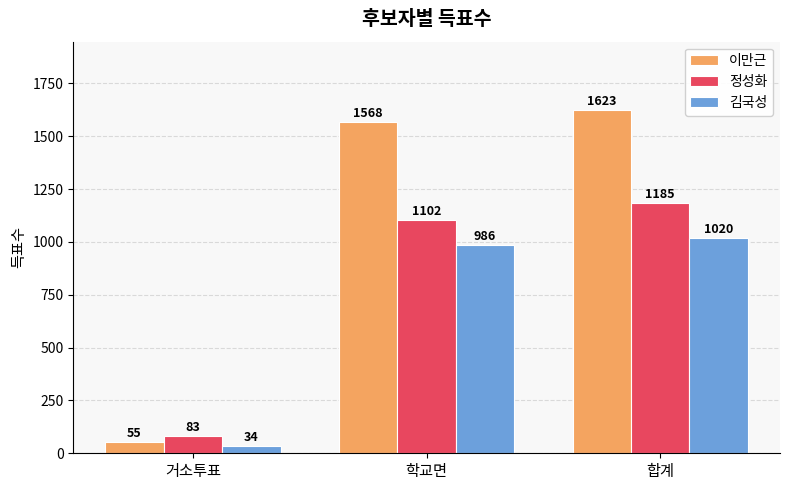

Are the bars grouped side by side (vs. stacked)?

Yes